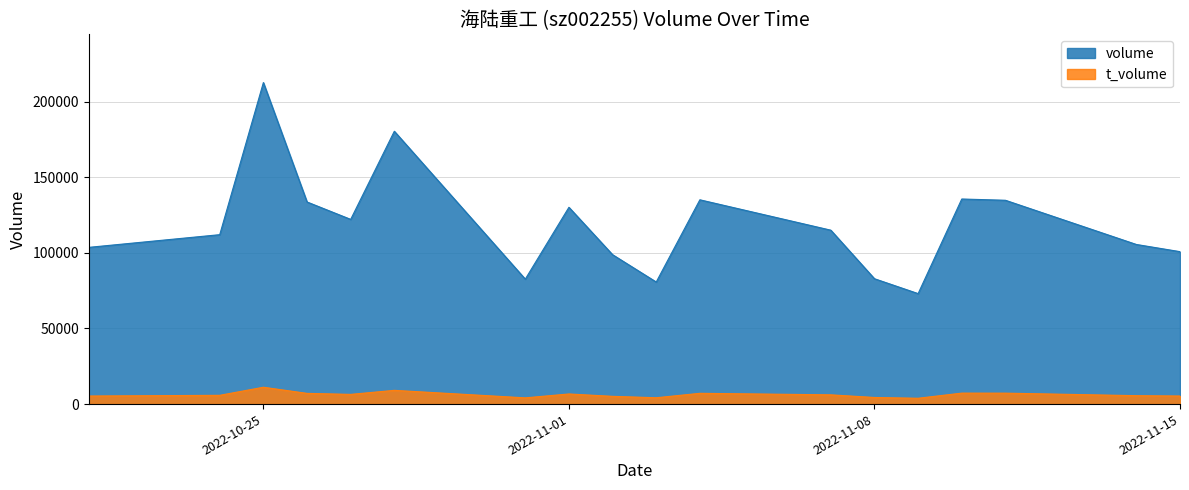

What is the spread (max minus min) of values at 2022-11-14?

100012